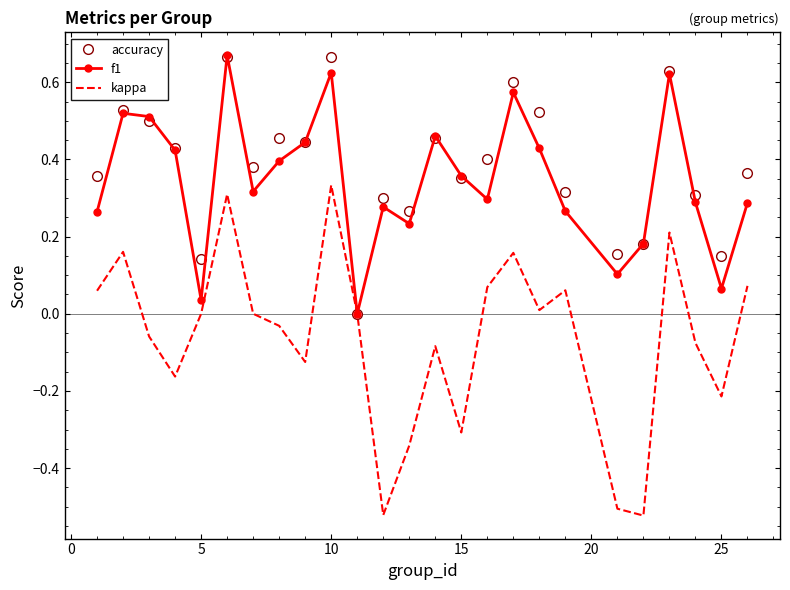

Which series has the largest range (max minus min)?

kappa